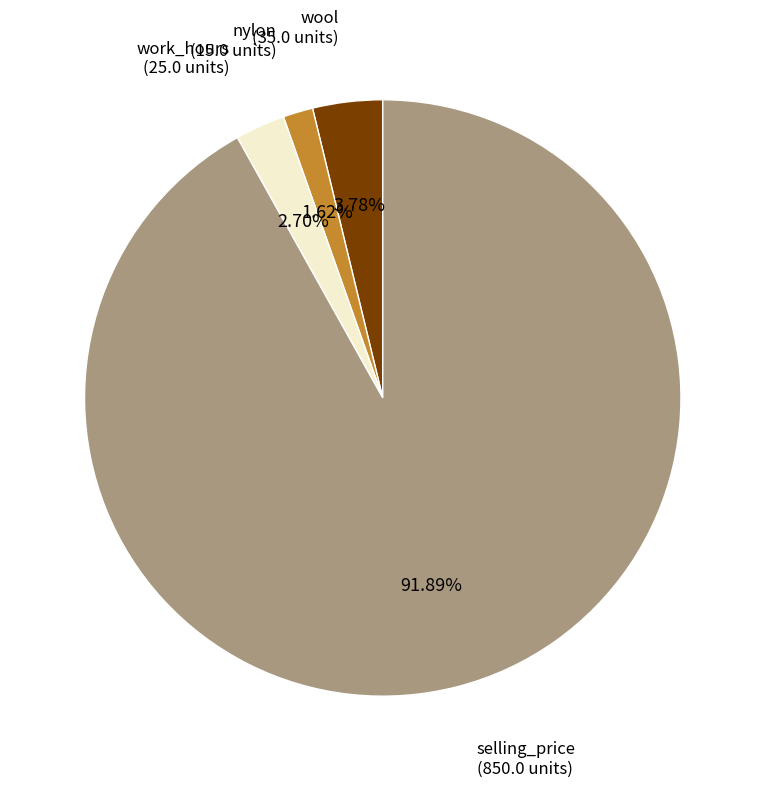

Is there a majority slice in this chart?

Yes